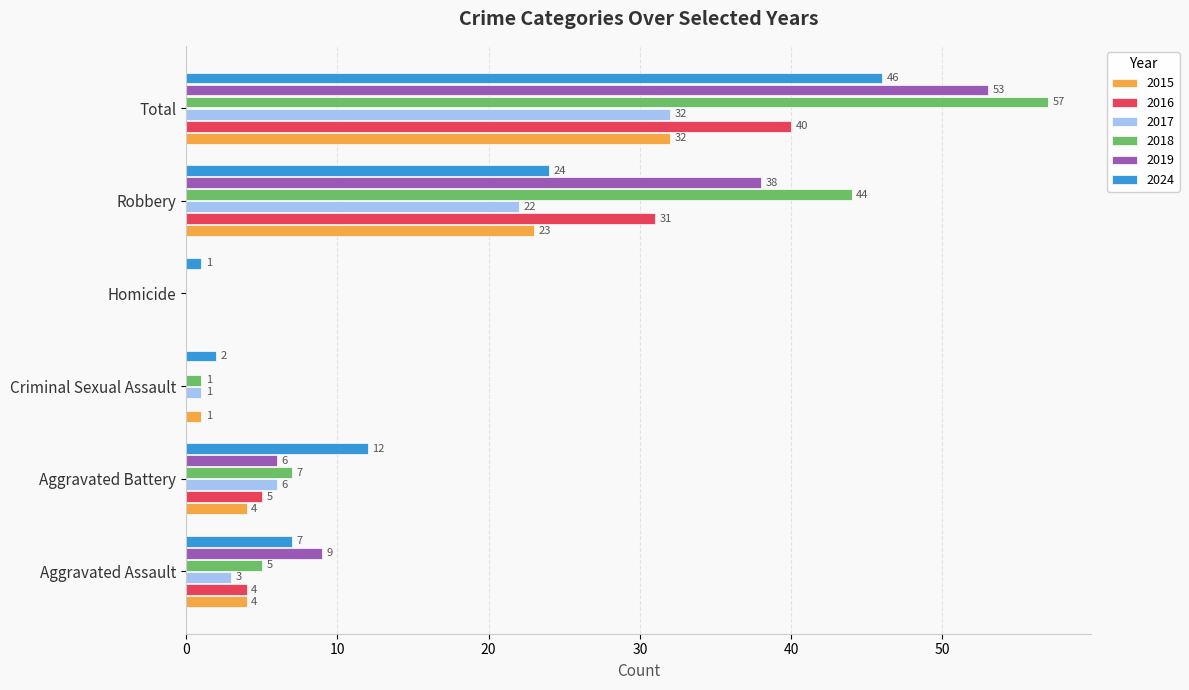

What is the sum of all 2017 values?

64